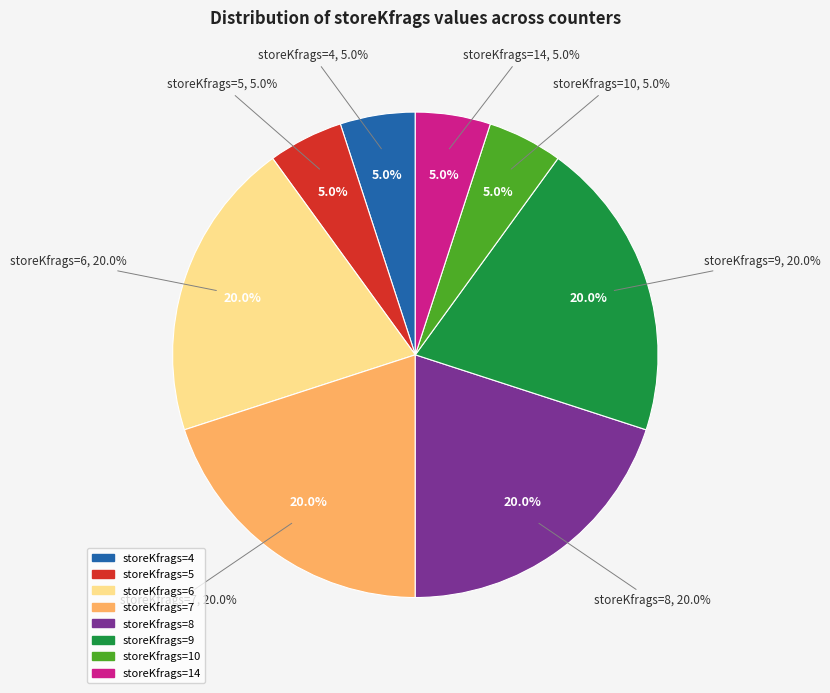

Combined, do storeKfrags_6 and storeKfrags_10 account for over 50%?

No